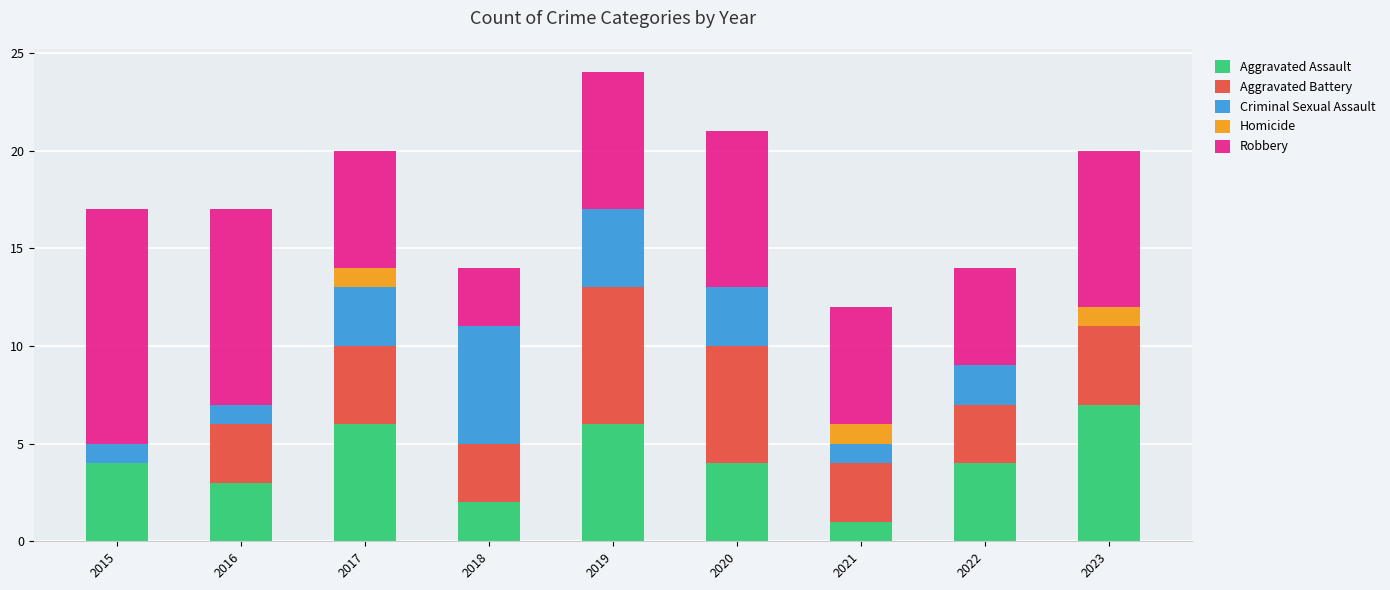

Which category has the highest value in the Aggravated Assault series?

2023